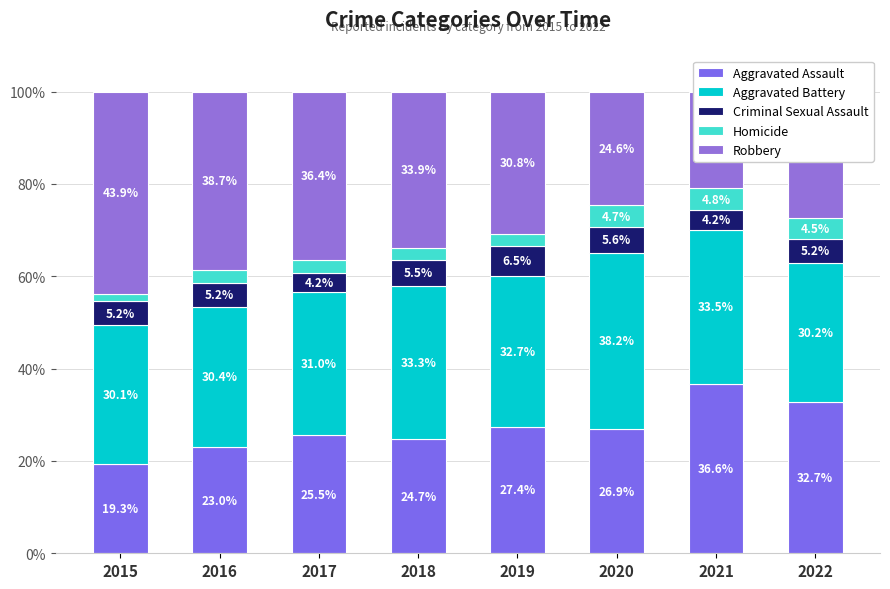

How many values in the Aggravated Assault series exceed 26?

4